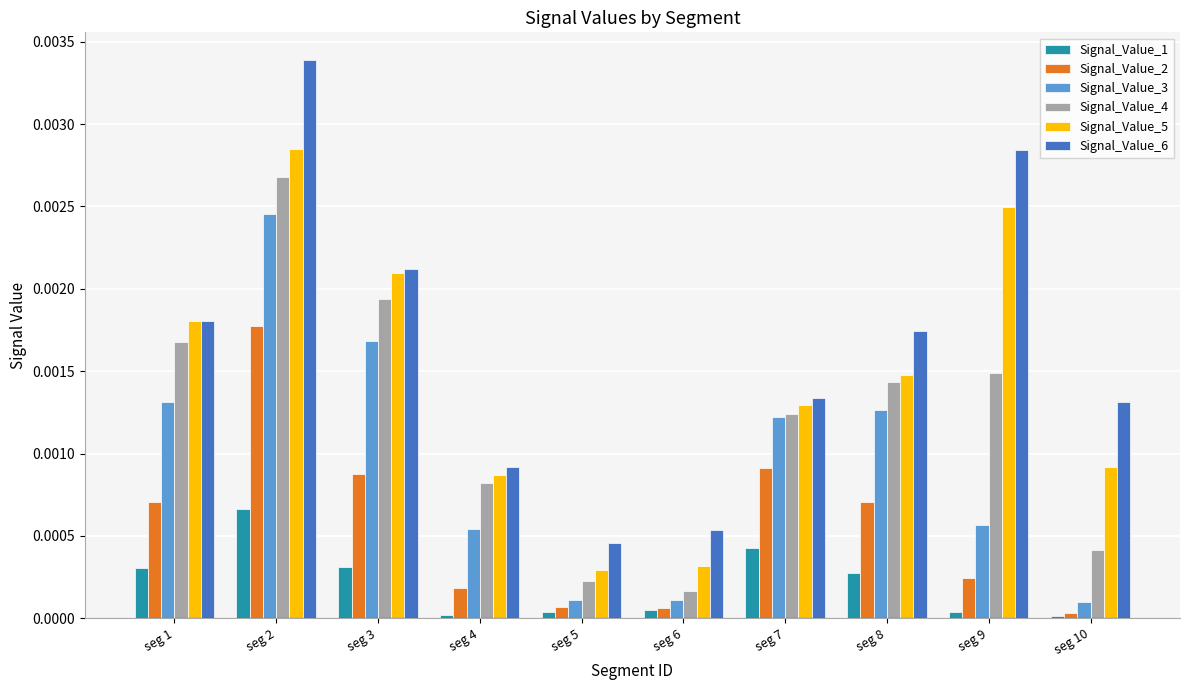

Between seg 4 and seg 8, which series saw the biggest shift?

Signal_Value_6